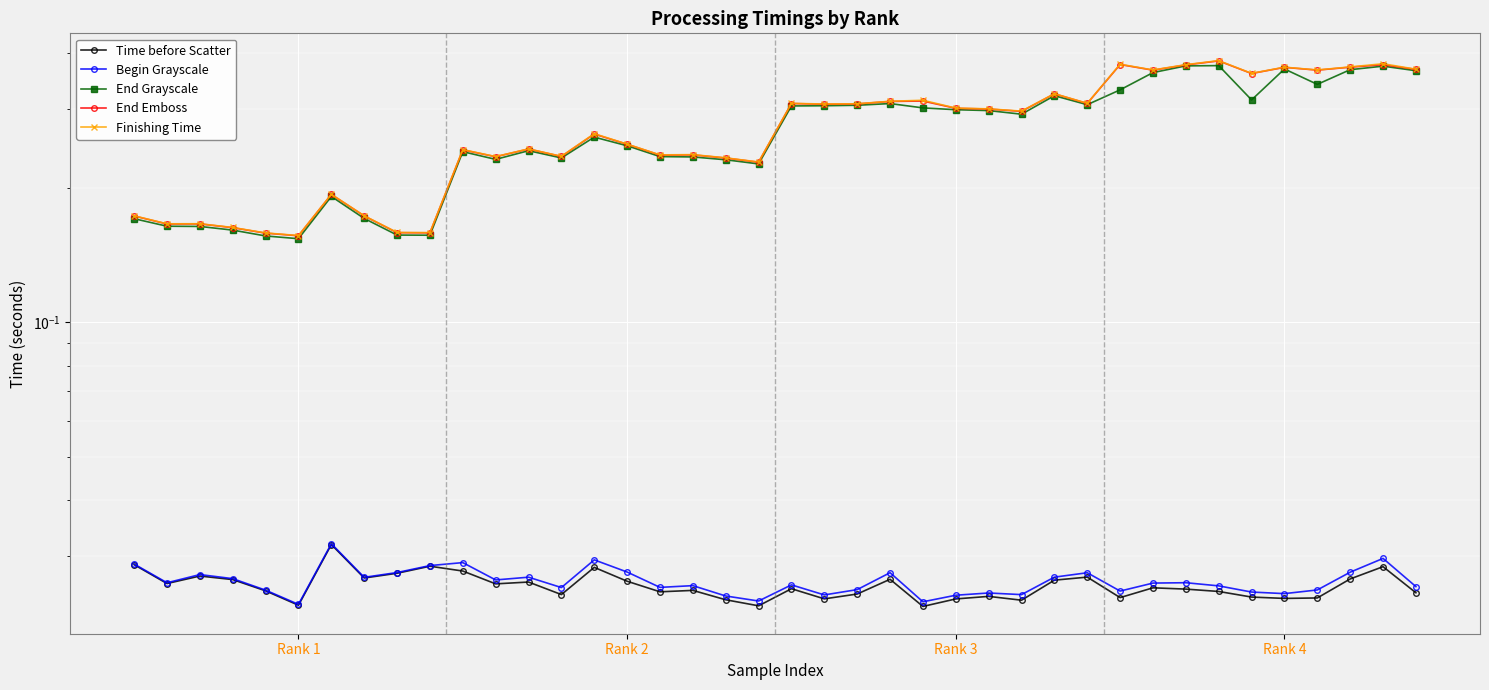

What are all the series names shown in the legend?

Time before Scatter, Begin Grayscale, End Grayscale, End Emboss, Finishing Time